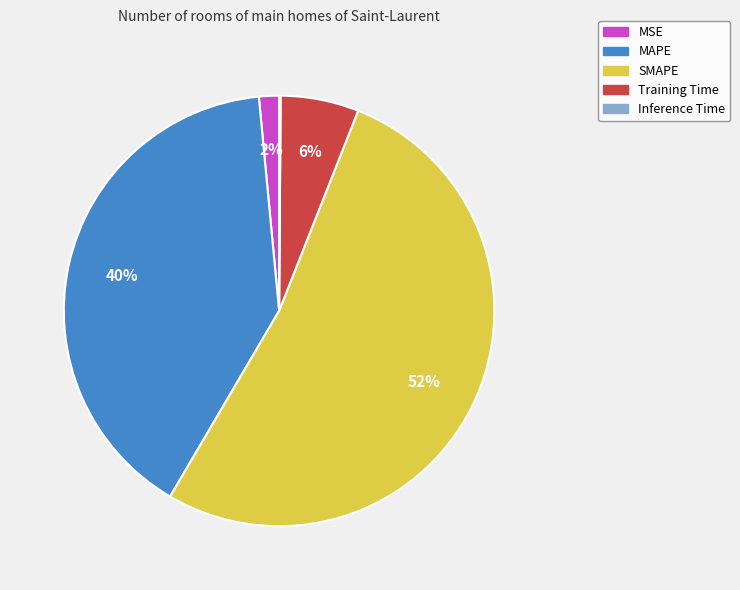

To the nearest percent, what percentage of the pie is MAPE?

40%